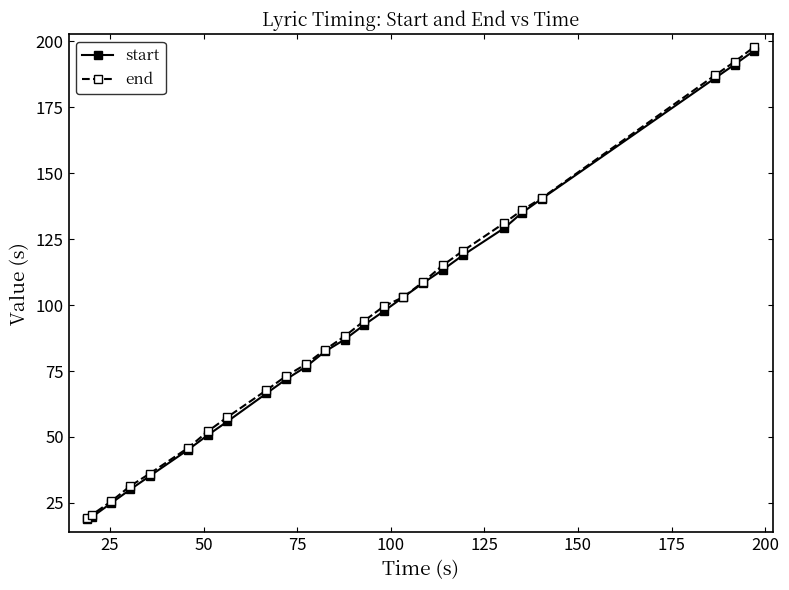

What is the value of the end point at the 6th from the left?

45.9